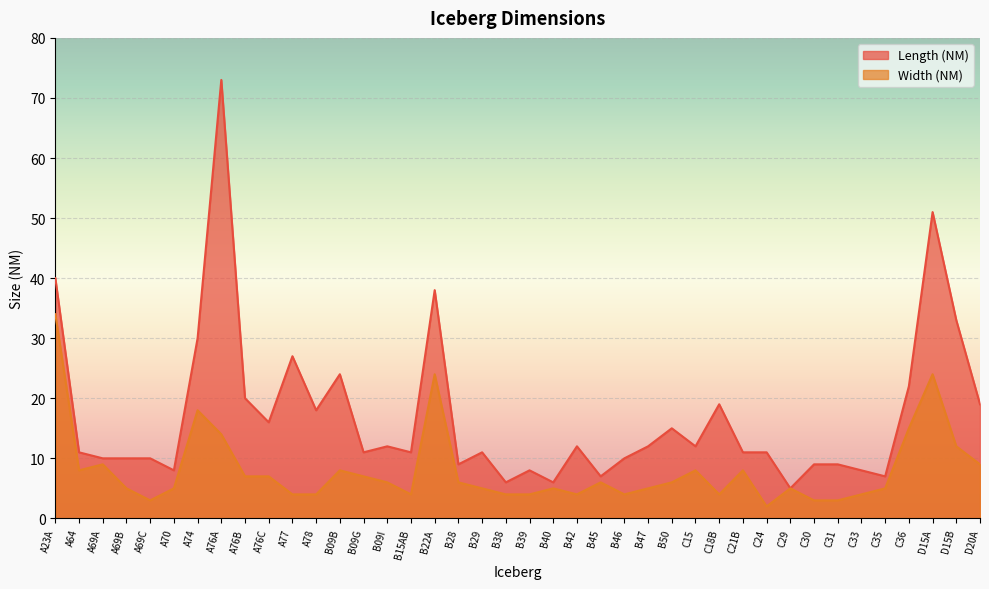

What is the spread (max minus min) of values at C36?

7